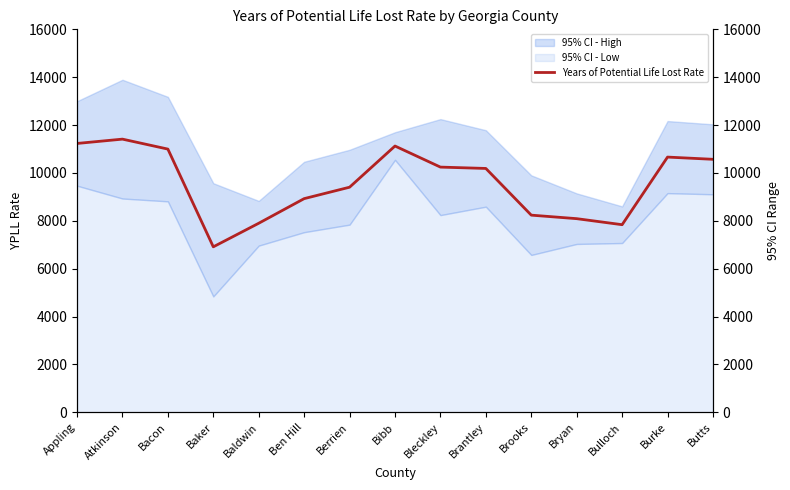

What is the approximate value at Bryan?

8090.0